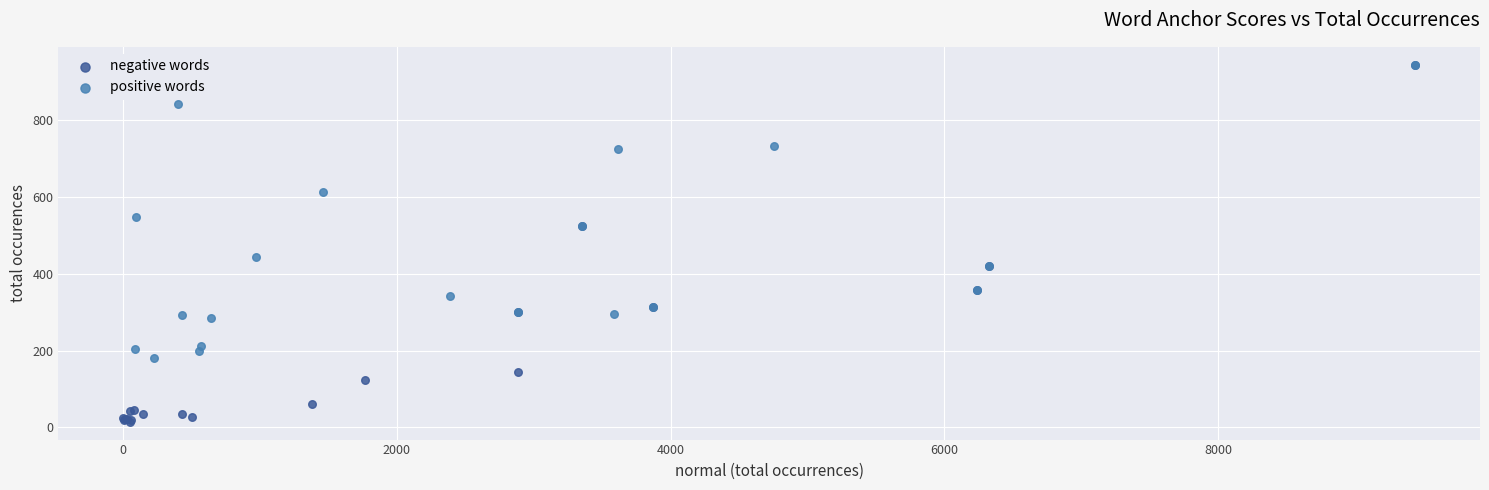

Which series has the largest Y range (max minus min)?

negative words